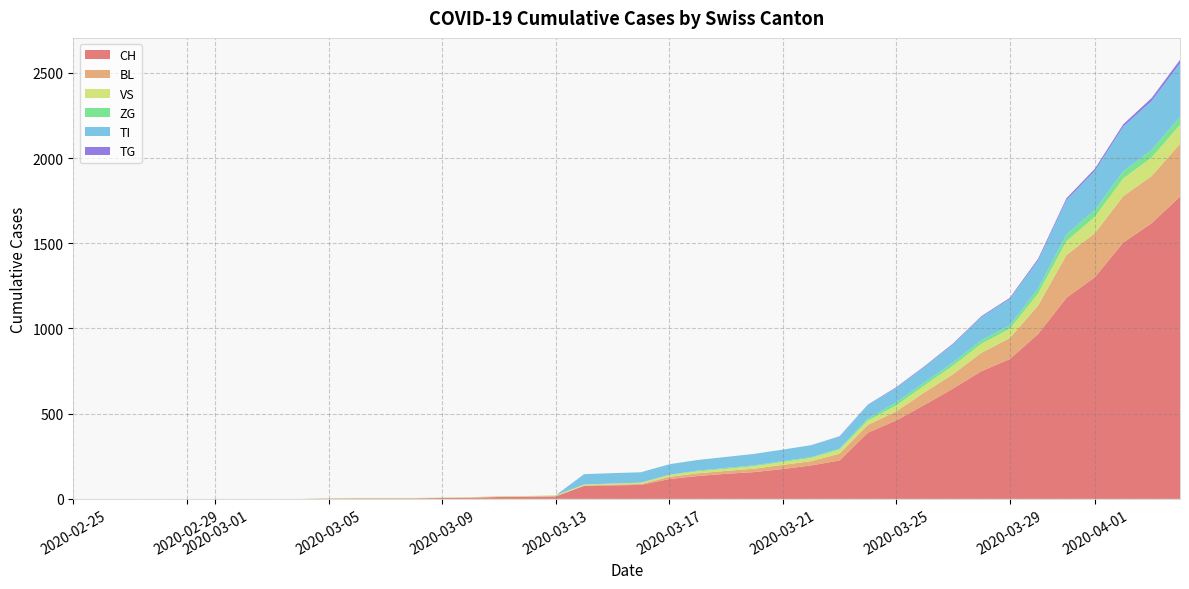

Reading right to left, what are all the values shown in this chart?

CH: 39=1774	38=1617	37=1504	36=1301	35=1180	34=967	33=820	32=749	31=647	30=552	29=460	28=388	27=225	26=196	25=175	24=157	23=147	22=134	21=116	20=82	19=79	18=76	17=14	16=12	15=11	14=6	13=5	12=3	11=3	10=3	9=2	8=0	7=0	6=0	5=0	4=0	3=0	2=0	1=0	0=0
BL: 39=309	38=277	37=272	36=258	35=251	34=167	33=123	32=108	31=84	30=73	29=53	28=46	27=40	26=25	25=24	24=20	23=17	22=16	21=13	20=5	19=5	18=2	17=2	16=2	15=2	14=2	13=1	12=0	11=0	10=0	9=0	8=0	7=0	6=0	5=0	4=0	3=0	2=0	1=0	0=0
VS: 39=112	38=109	37=104	36=96	35=81	34=71	33=54	32=53	31=50	30=41	29=35	28=25	27=24	26=19	25=17	24=15	23=12	22=11	21=11	20=8	19=6	18=6	17=5	16=3	15=3	14=2	13=2	12=2	11=2	10=2	9=2	8=0	7=0	6=0	5=0	4=0	3=0	2=0	1=0	0=0
ZG: 39=46	38=44	37=41	36=40	35=39	34=29	33=21	32=21	31=18	30=18	29=18	28=12	27=5	26=5	25=5	24=5	23=5	22=5	21=1	20=0	19=0	18=0	17=0	16=0	15=0	14=0	13=0	12=0	11=0	10=0	9=0	8=0	7=0	6=0	5=0	4=0	3=0	2=0	1=0	0=0
TI: 39=314	38=287	37=263	36=229	35=202	34=165	33=155	32=136	31=107	30=91	29=85	28=80	27=71	26=70	25=68	24=67	23=65	22=62	21=62	20=61	19=61	18=61	17=0	16=0	15=0	14=0	13=0	12=0	11=0	10=0	9=0	8=0	7=0	6=0	5=0	4=0	3=0	2=0	1=0	0=0
TG: 39=21	38=18	37=14	36=13	35=11	34=10	33=6	32=5	31=5	30=4	29=4	28=2	27=2	26=0	25=0	24=0	23=0	22=0	21=0	20=0	19=0	18=0	17=0	16=0	15=0	14=0	13=0	12=0	11=0	10=0	9=0	8=0	7=0	6=0	5=0	4=0	3=0	2=0	1=0	0=0